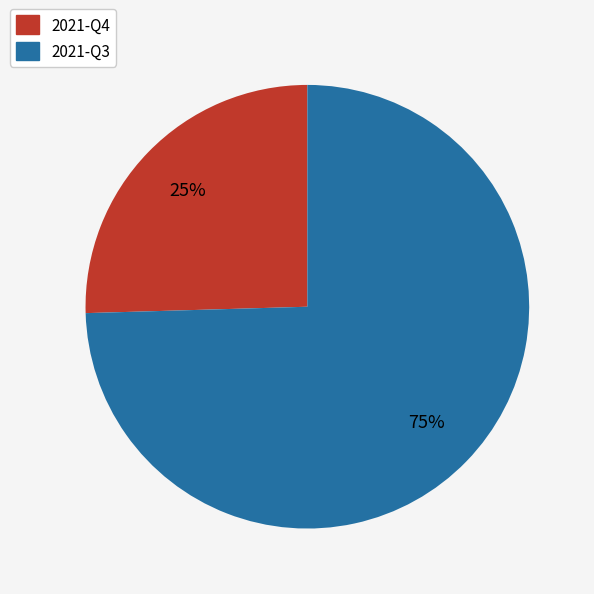

To the nearest percent, what percentage of the pie is 2021-Q4?

25%